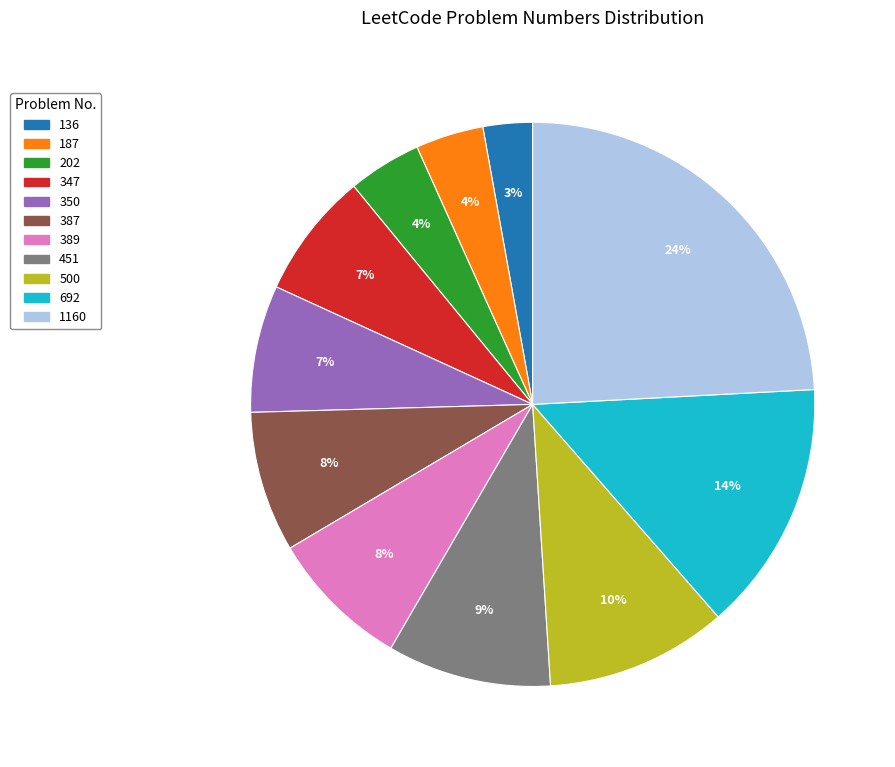

Which slice is the smallest?

136